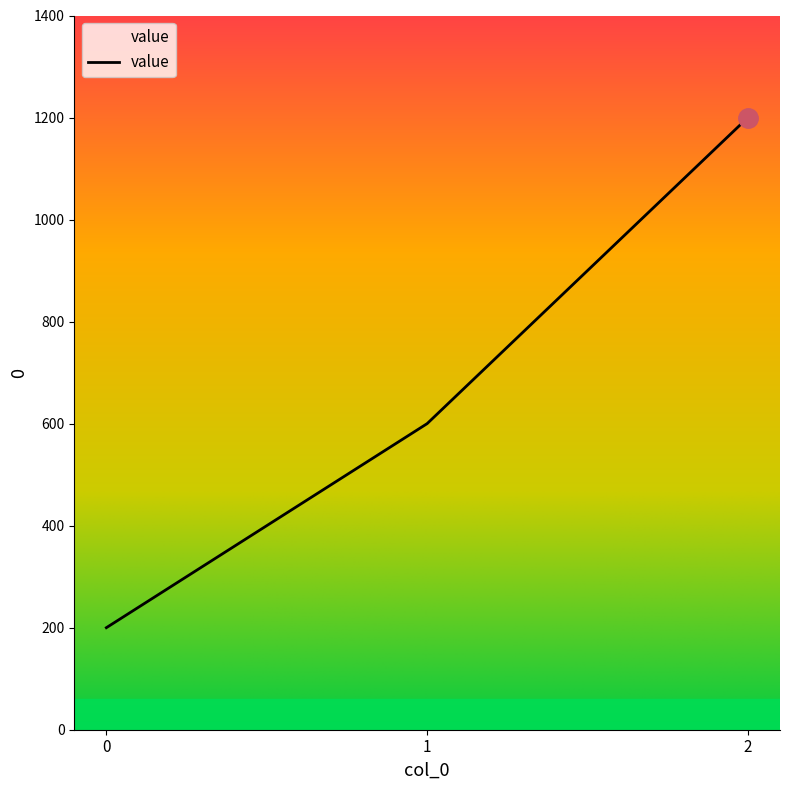

What is the average value?

667